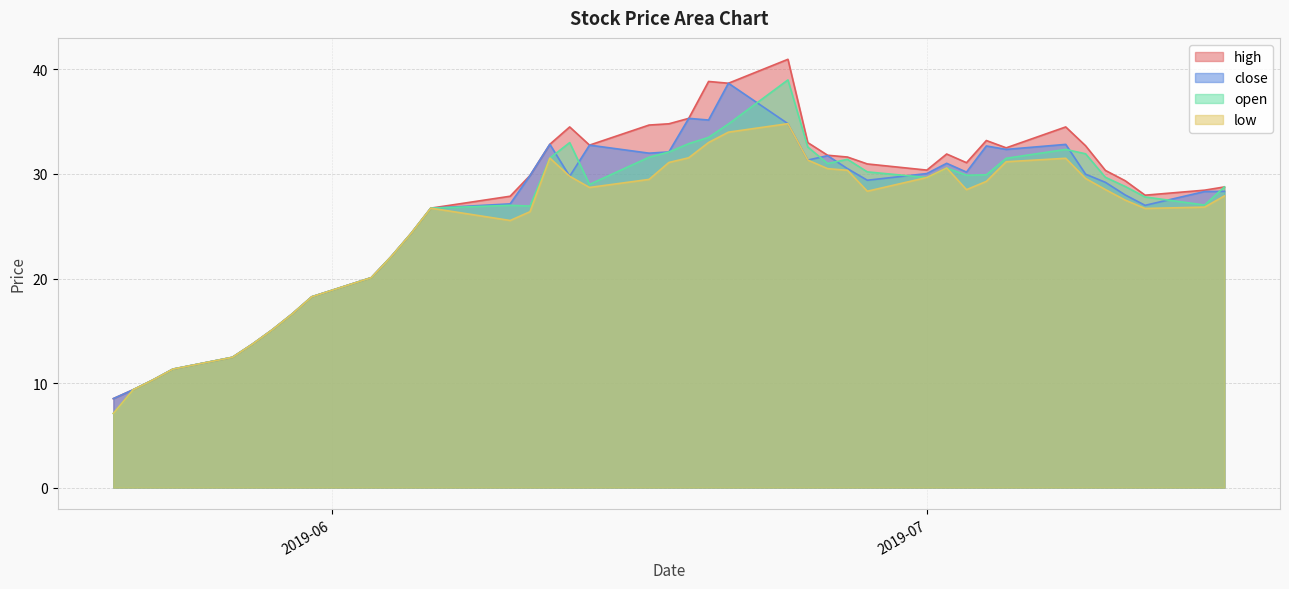

Which category has the lowest value across all series?

2019-05-21